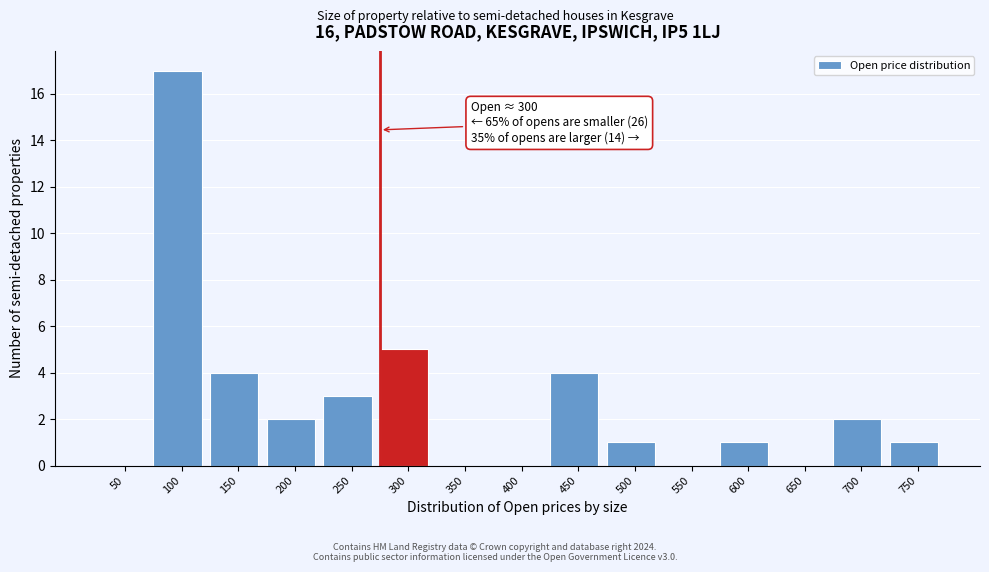

Reading left to right, extract all data points from this chart.

50=0	100=17	150=4	200=2	250=3	300=5	350=0	400=0	450=4	500=1	550=0	600=1	650=0	700=2	750=1